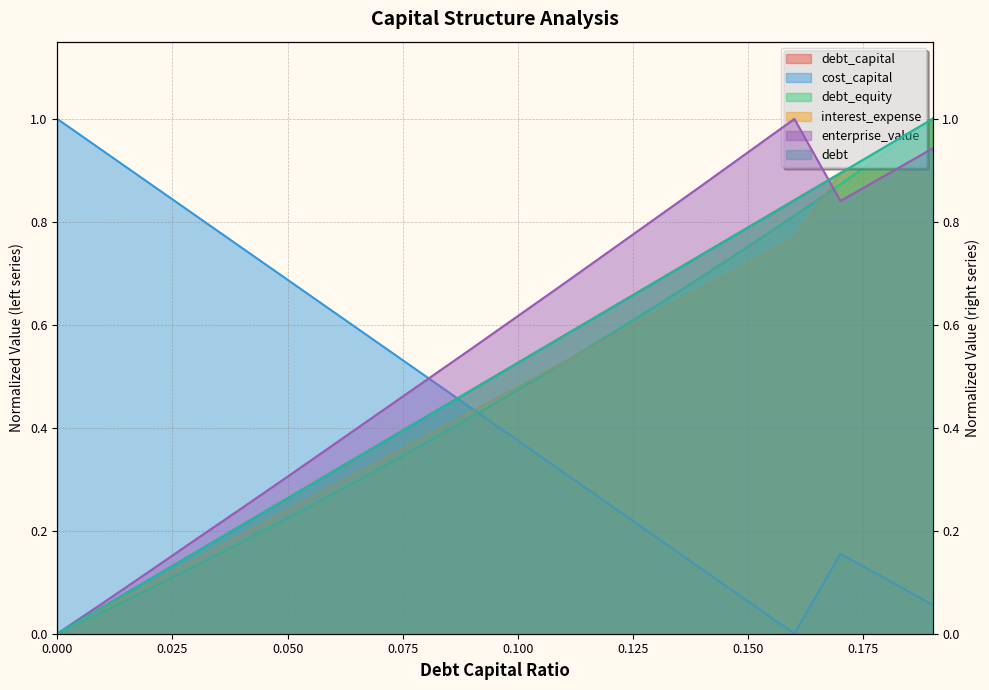

Rank the categories by debt_capital value from lowest to highest.

0.0, 0.01, 0.02, 0.03, 0.04, 0.05, 0.06, 0.07, 0.08, 0.09, 0.1, 0.11, 0.12, 0.13, 0.14, 0.15, 0.16, 0.17, 0.18, 0.19